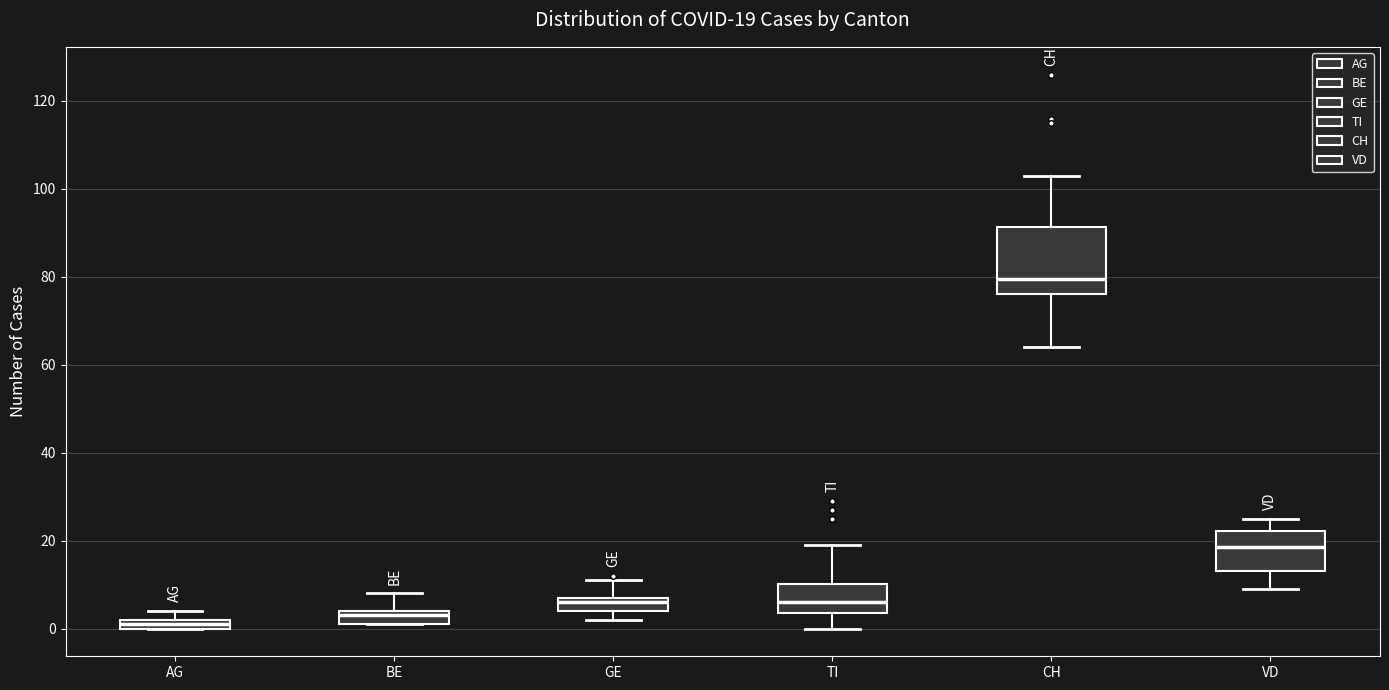

Which box's median line is the lowest?

AG